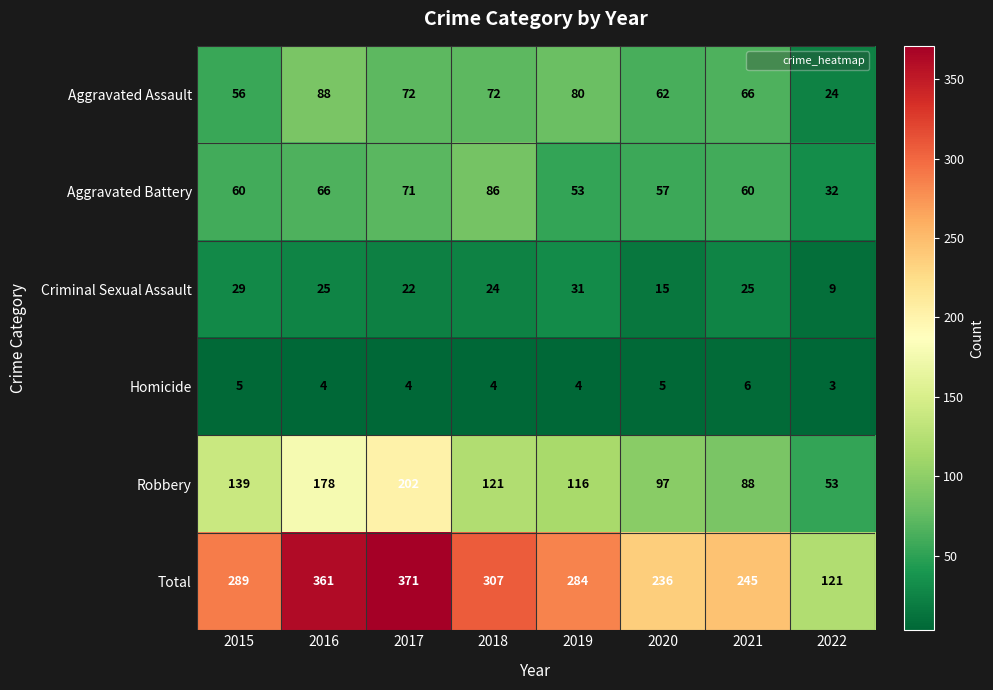

What is the difference between the maximum and minimum values in the Criminal Sexual Assault series?

22